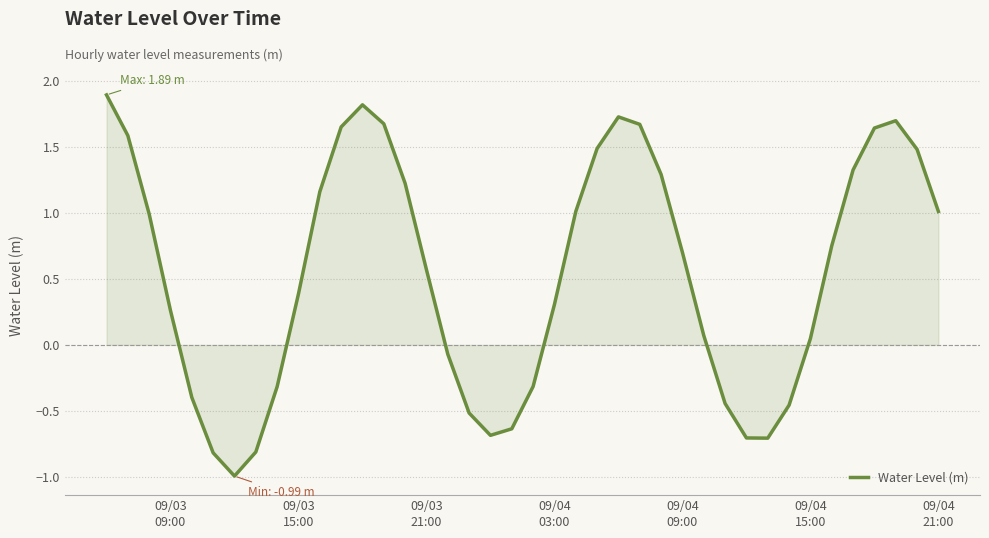

What is the difference between the maximum and minimum values?

2.9